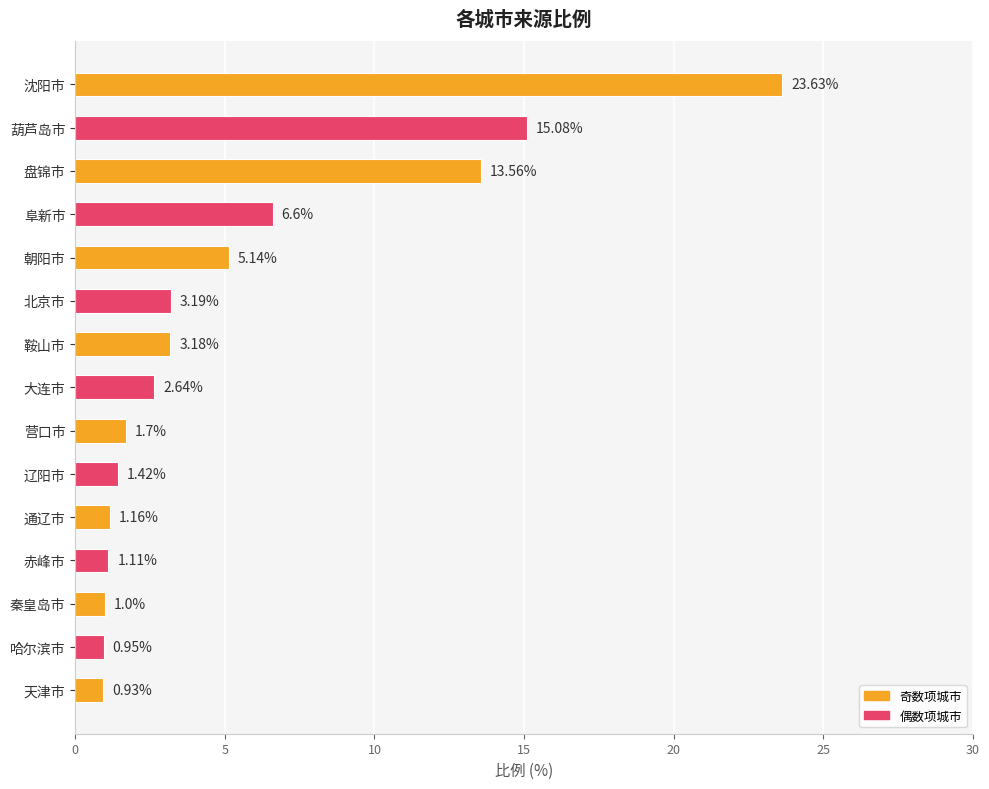

Rank the categories by value from lowest to highest.

天津市, 哈尔滨市, 秦皇岛市, 赤峰市, 通辽市, 辽阳市, 营口市, 大连市, 鞍山市, 北京市, 朝阳市, 阜新市, 盘锦市, 葫芦岛市, 沈阳市